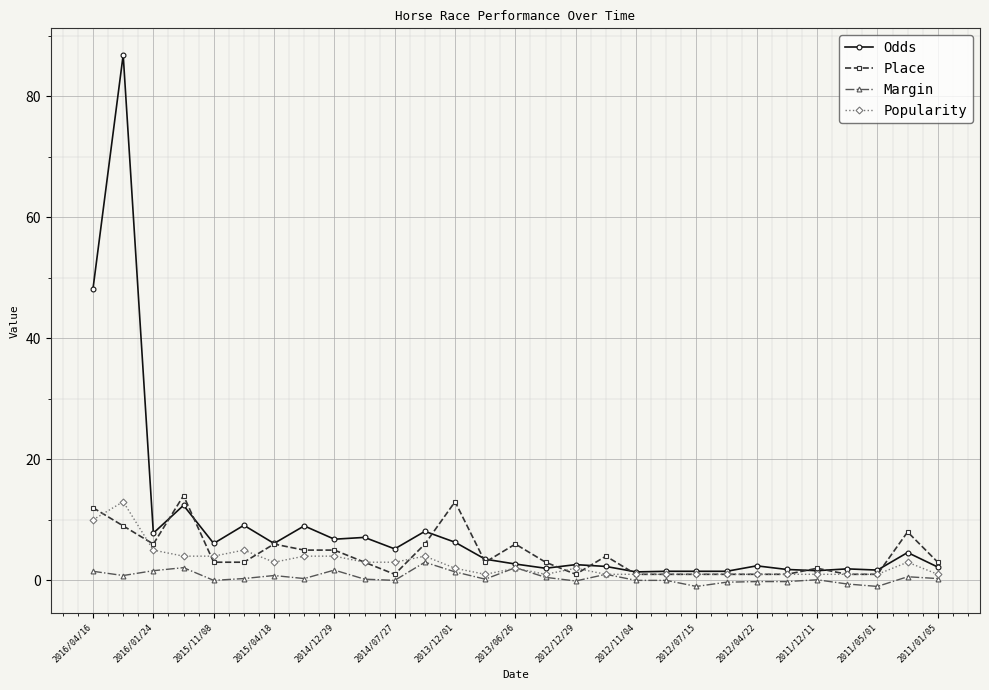

True or false: Popularity has more than 2 interior local peaks.

True